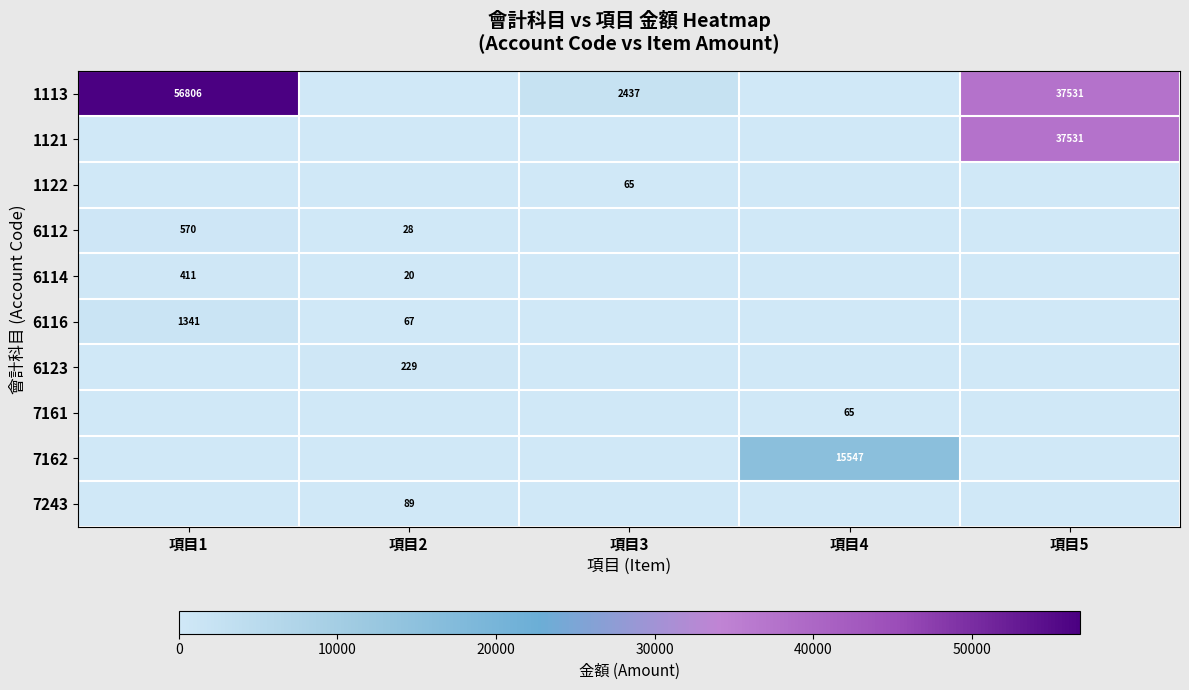

Is it true that 7161 equals 39 at 項目4?

False